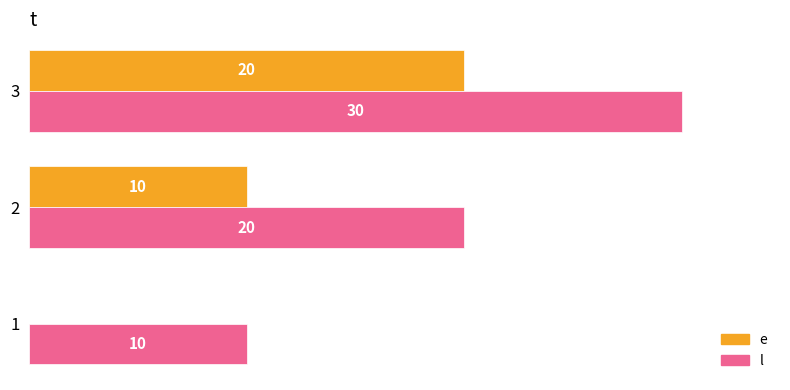

Is the value of e at 1 greater than the value of l at 1?

No